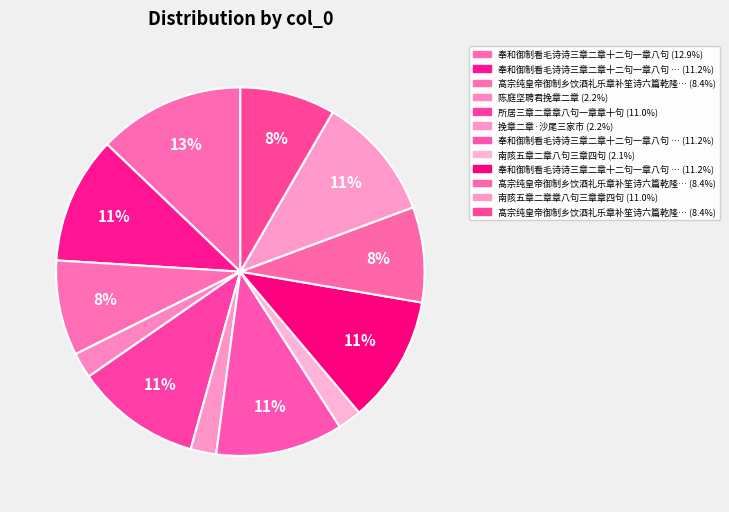

How many slices are in this pie chart?

12